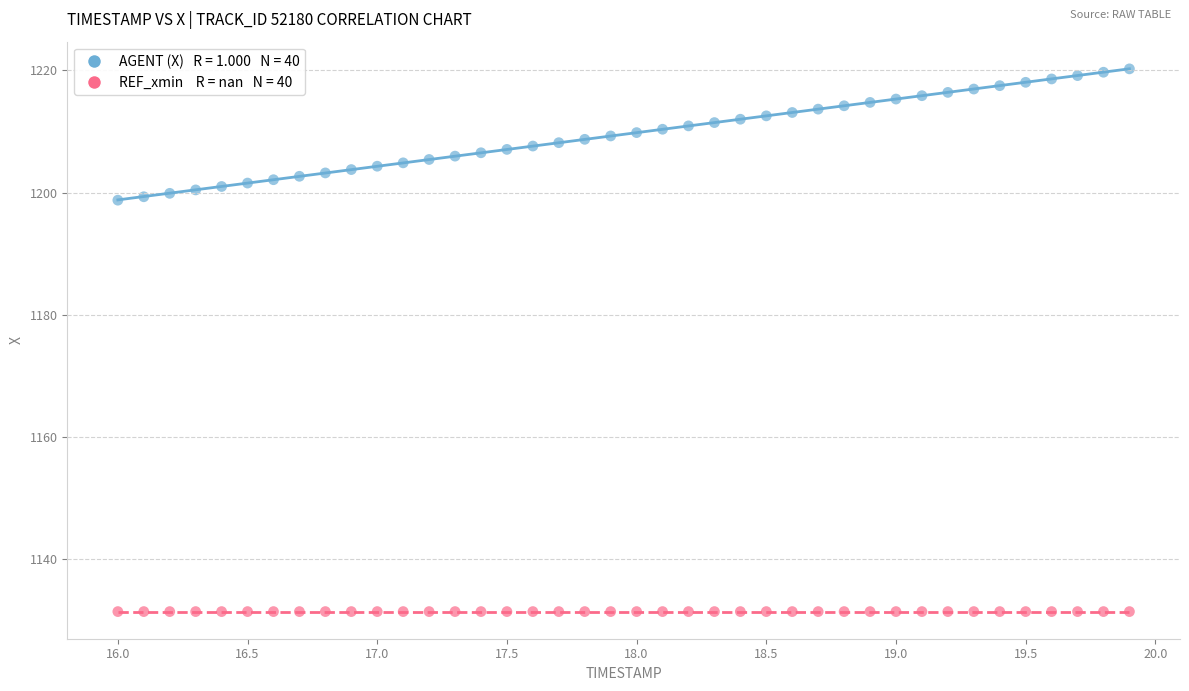

How many data points are displayed?

80